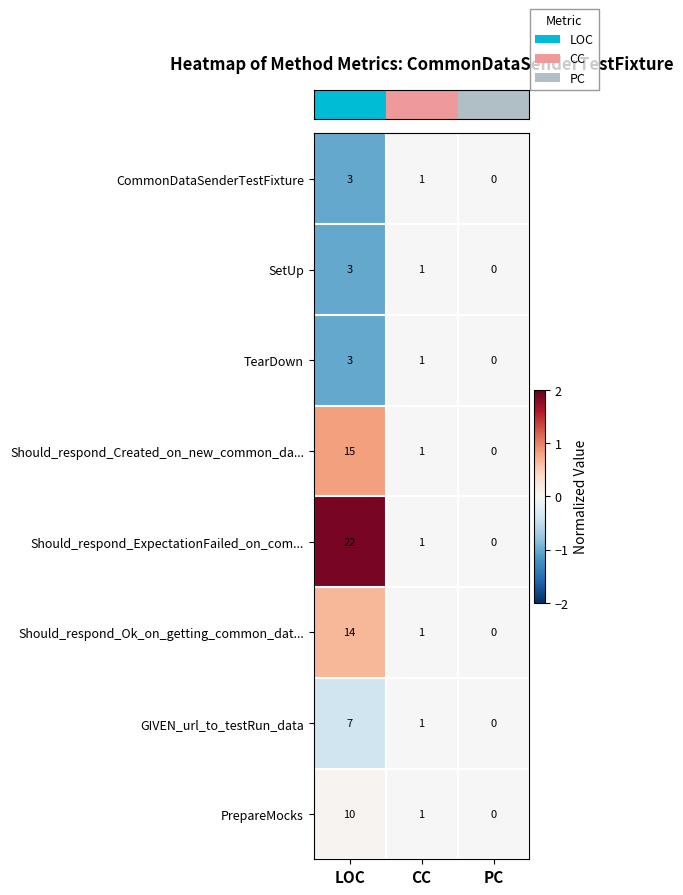

Is it true that Should_respond_ExpectationFailed_on_com... equals 13 at LOC?

False